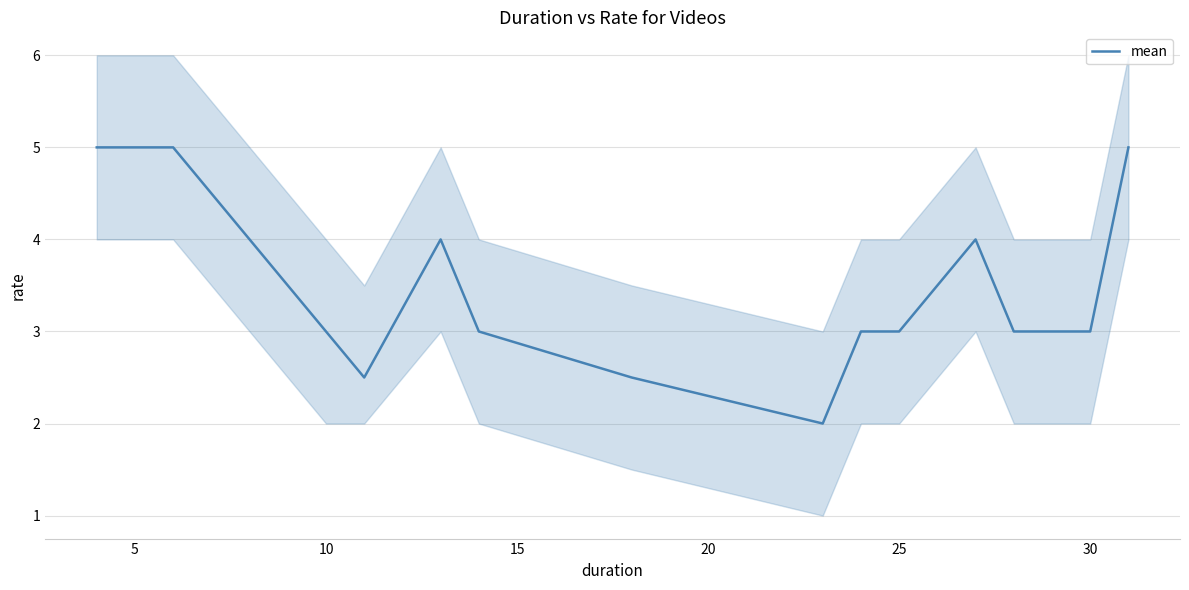

Is it true that mean equals 1.5 at 10?

False